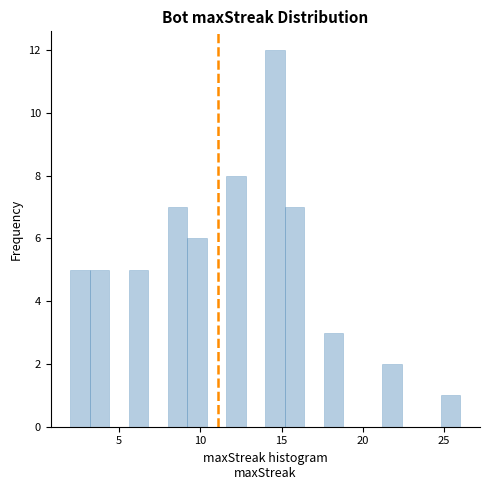

Read against the x-axis, roughly where is the centre of the tallest bar?

14.5